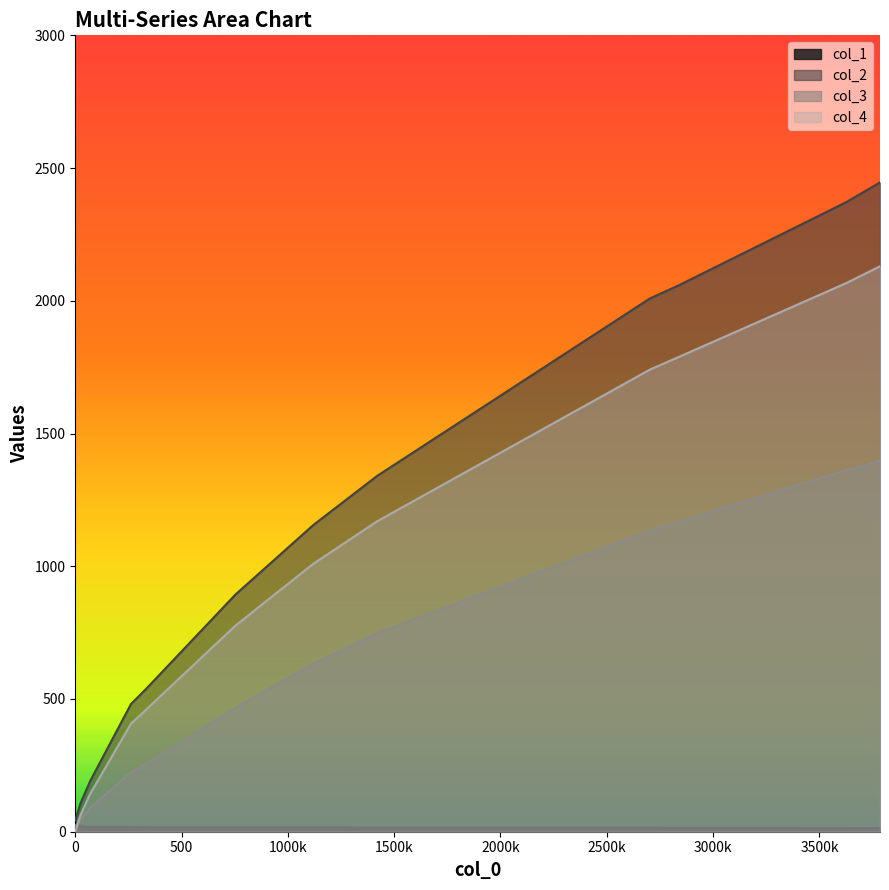

Which series has the largest range (max minus min)?

col_2